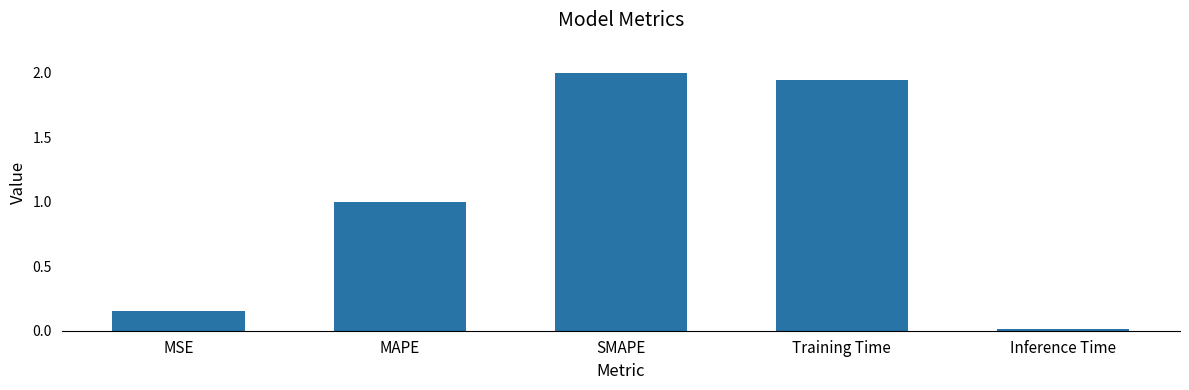

Approximately how many times larger is the value at MSE compared to SMAPE?

0.1